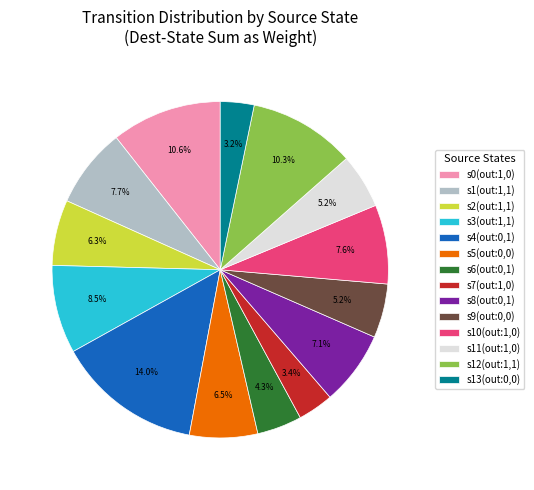

Between s1(out:1,1) and s6(out:0,1), which is larger?

s1(out:1,1)